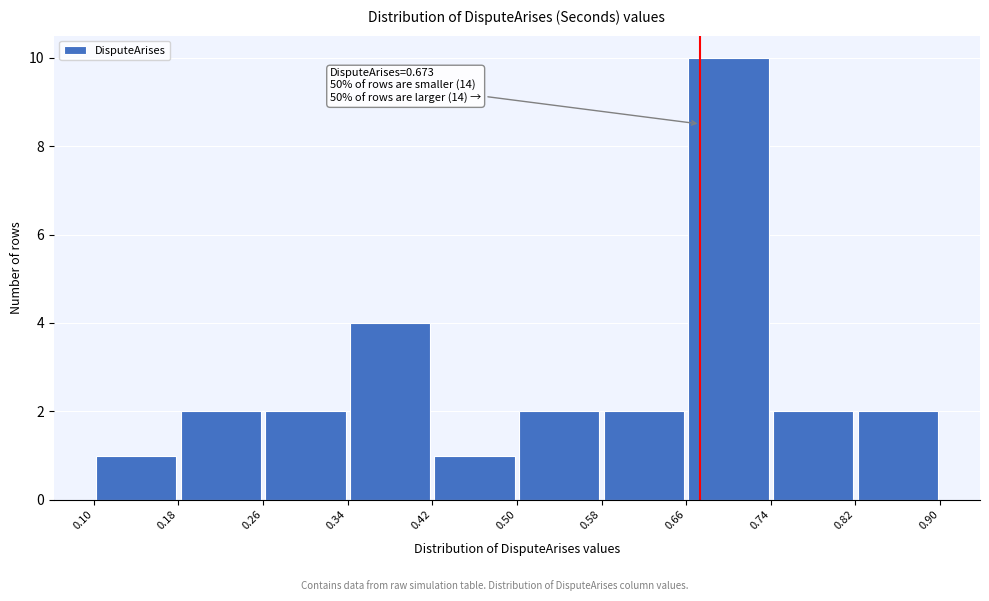

Which range on the x-axis has the tallest bar?

0.66 to 0.74